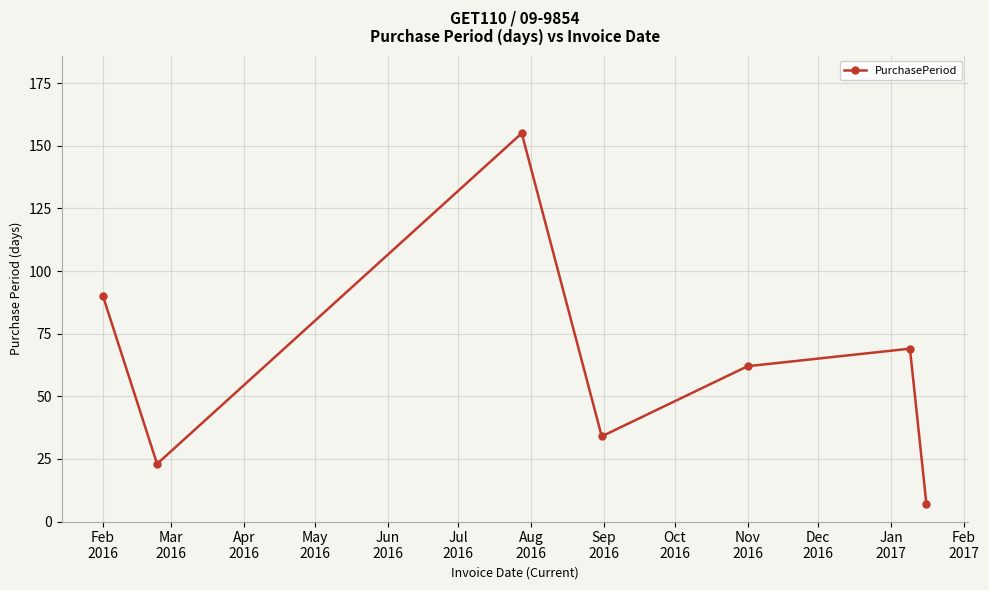

How many interior local valleys (lower than both neighbors) does the data have?

2